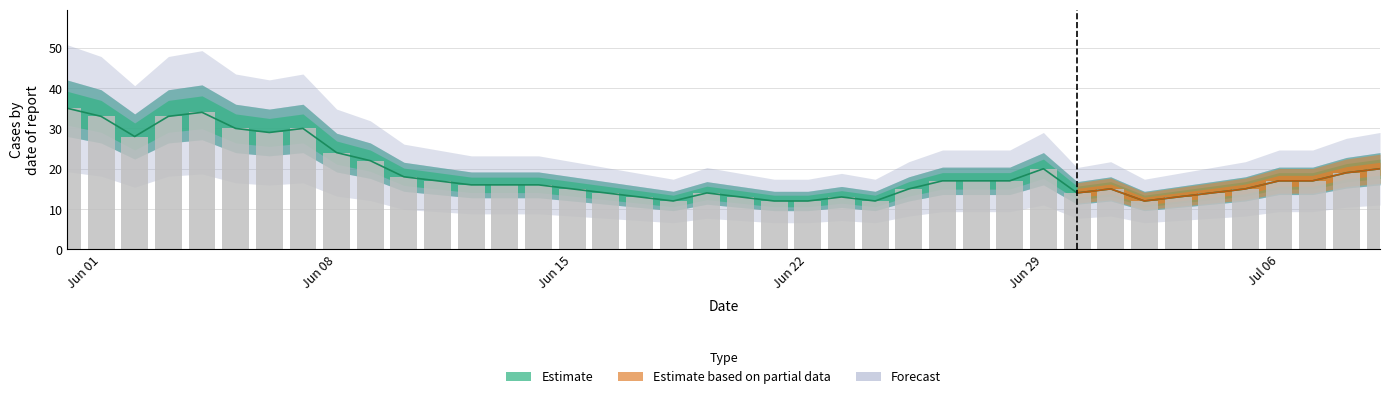

How many categories are shown in the chart?

40